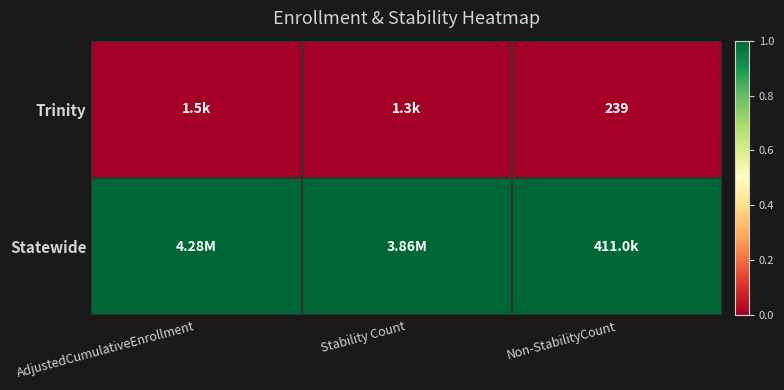

Rank the categories by Trinity value from highest to lowest.

AdjustedCumulativeEnrollment, Stability Count, Non-StabilityCount